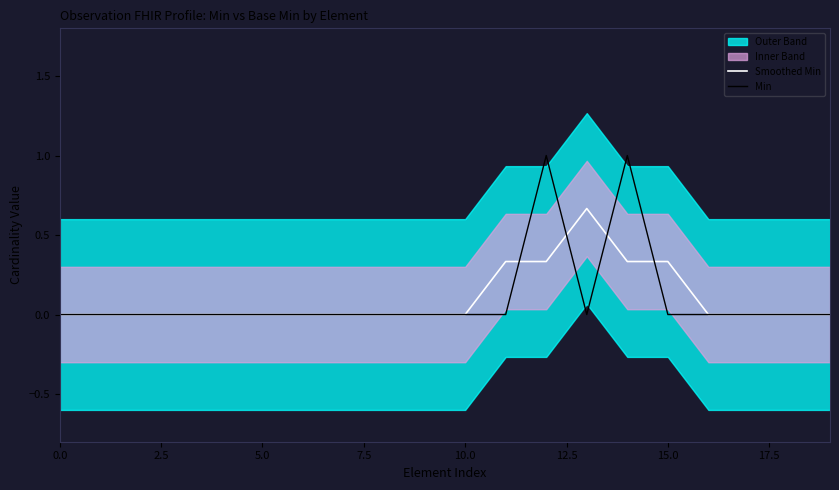

How many lines are shown in the chart?

2